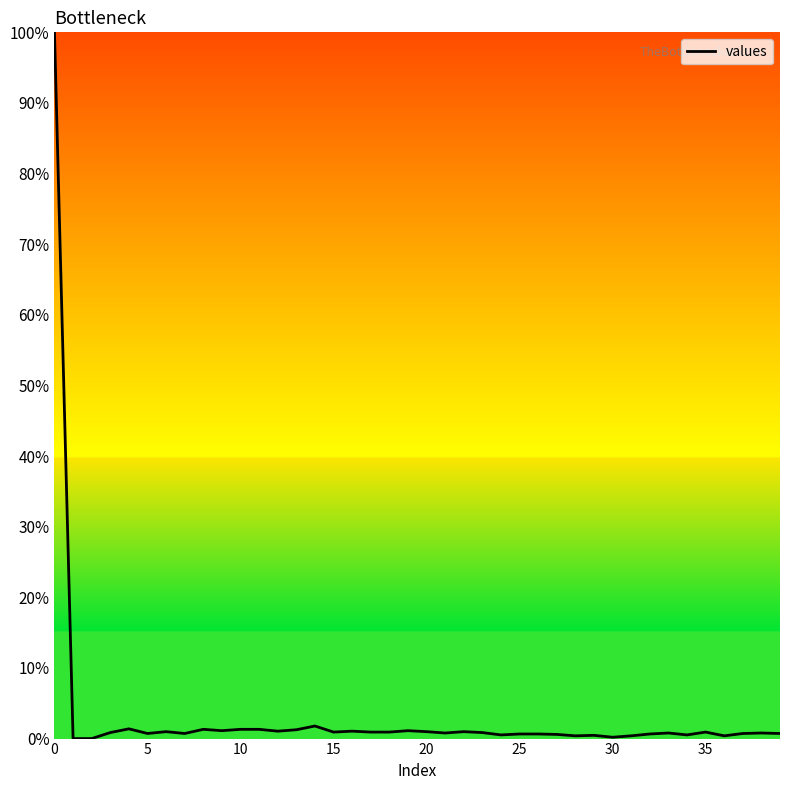

Does the chart display data point markers on the line(s)?

No